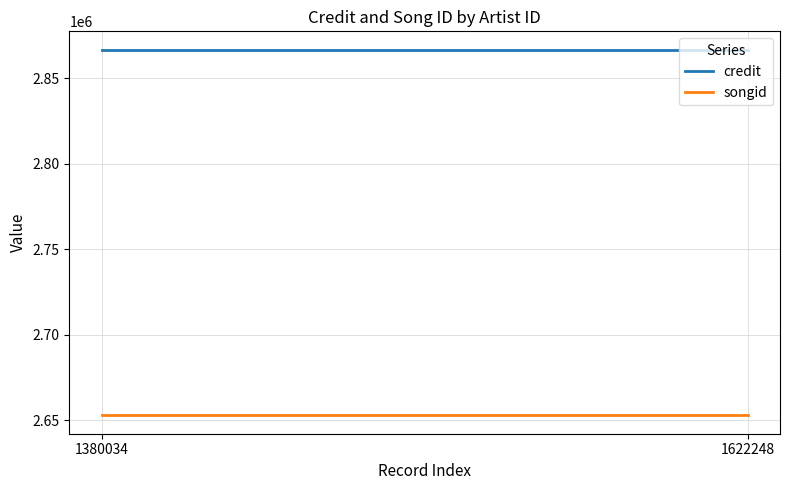

Which category has the lowest value in the songid series?

1380034